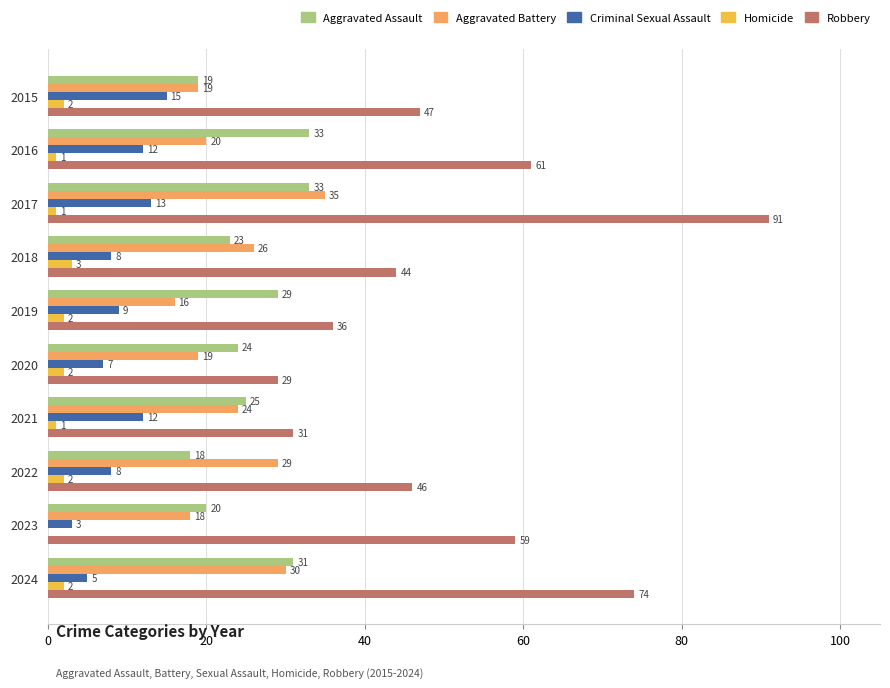

Between 2016 and 2017, which series saw the biggest shift?

Robbery